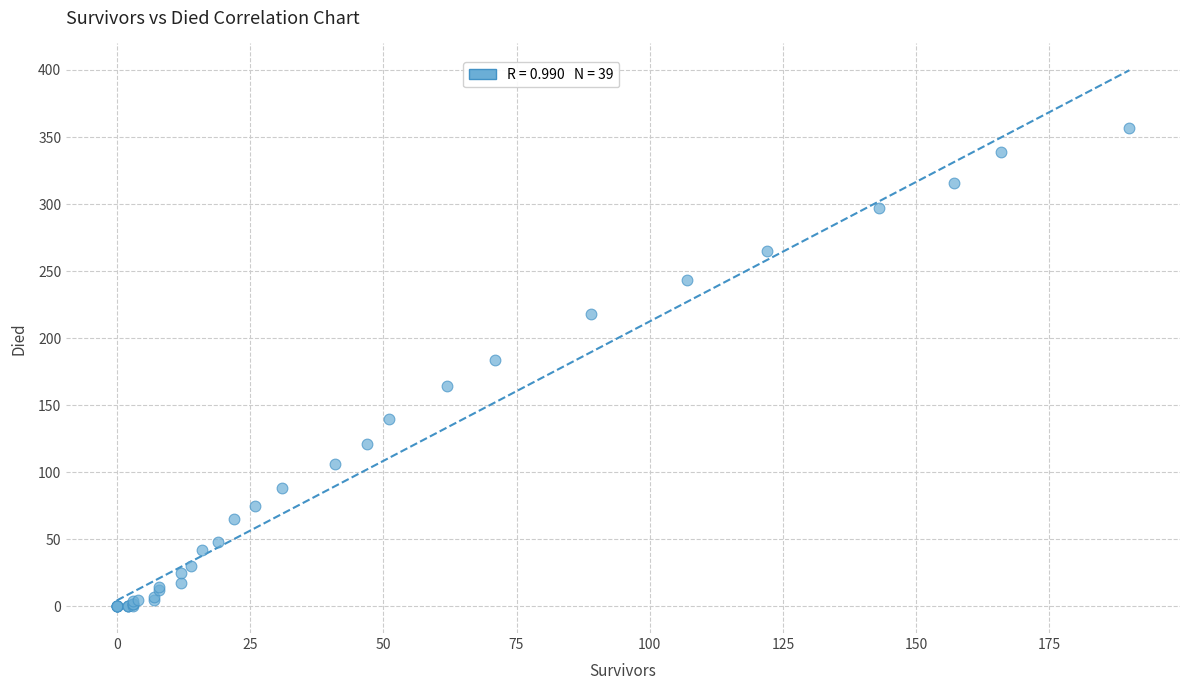

What Y value in the scatter plot is closest to 178?

184